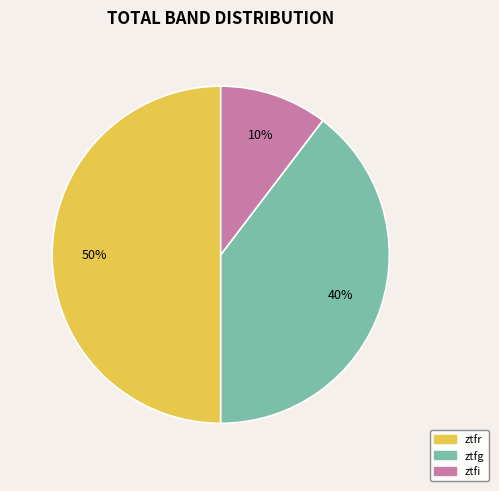

Rank the categories by value from highest to lowest.

ztfr, ztfg, ztfi